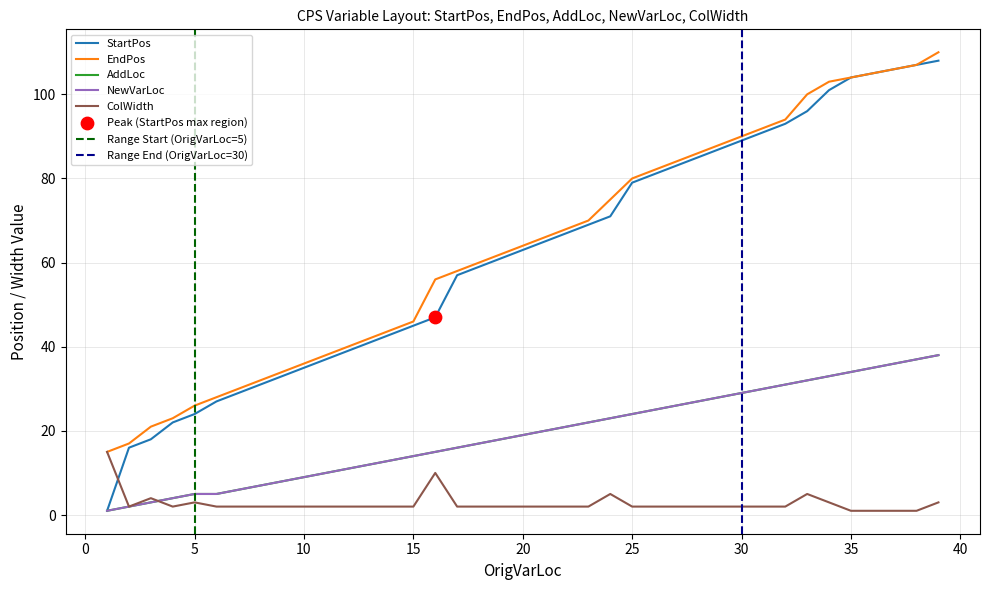

Which series has the largest total across all categories?

EndPos